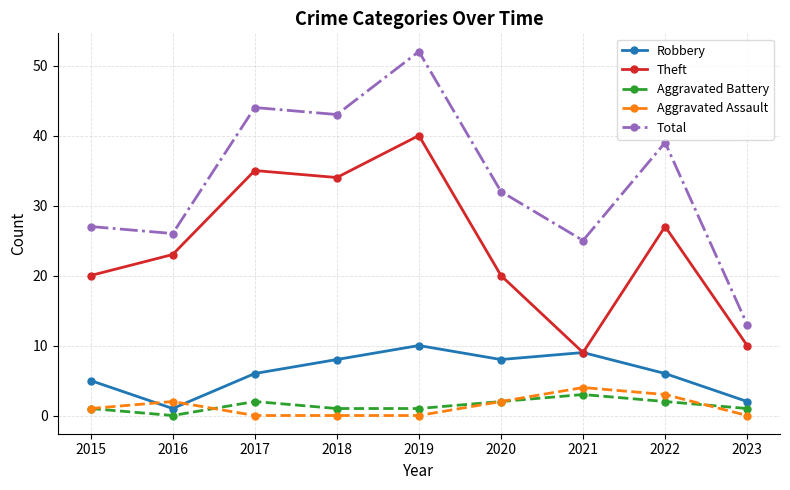

The value of Robbery at 2022 is 6. True or false?

True